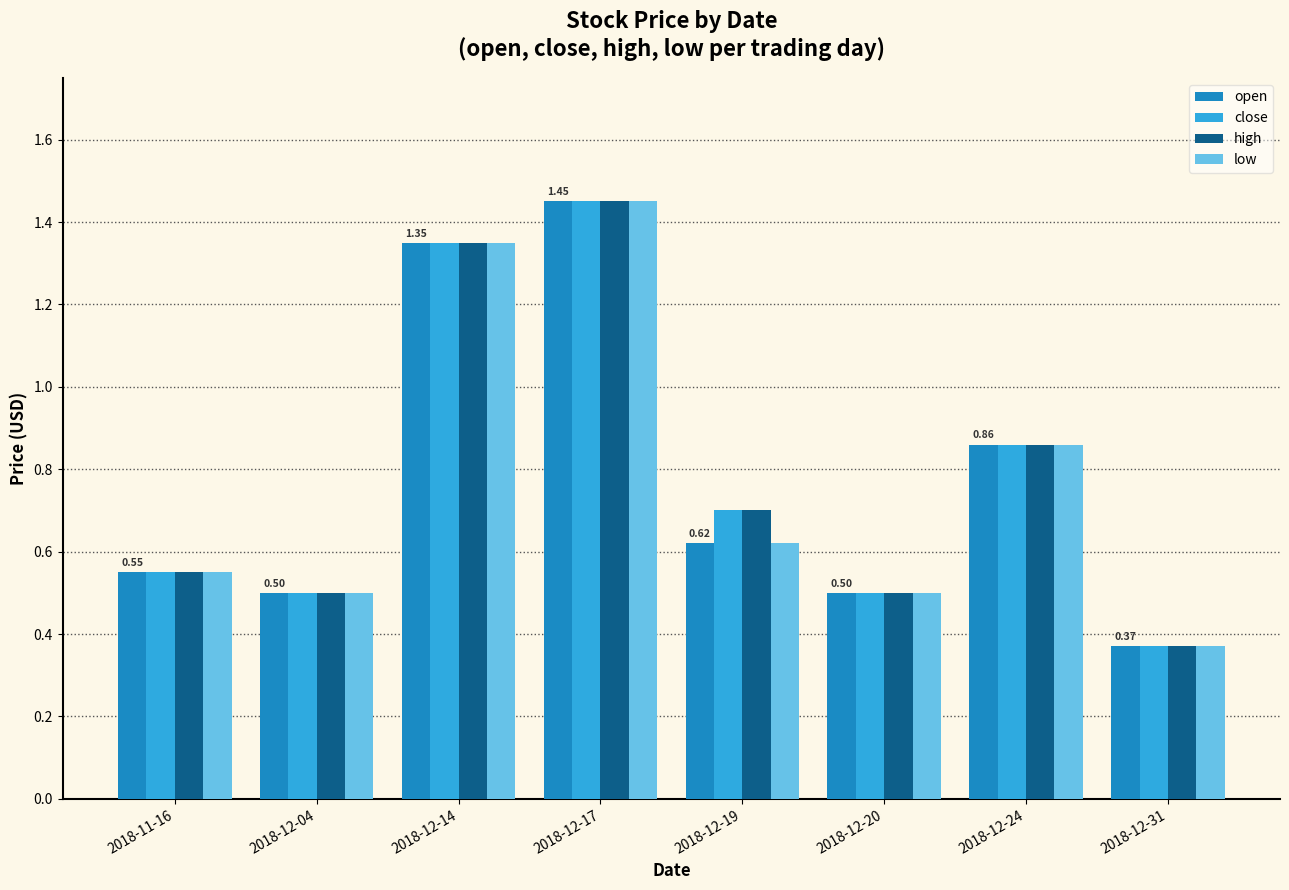

Is it true that close equals 0.8 at 2018-11-16?

False